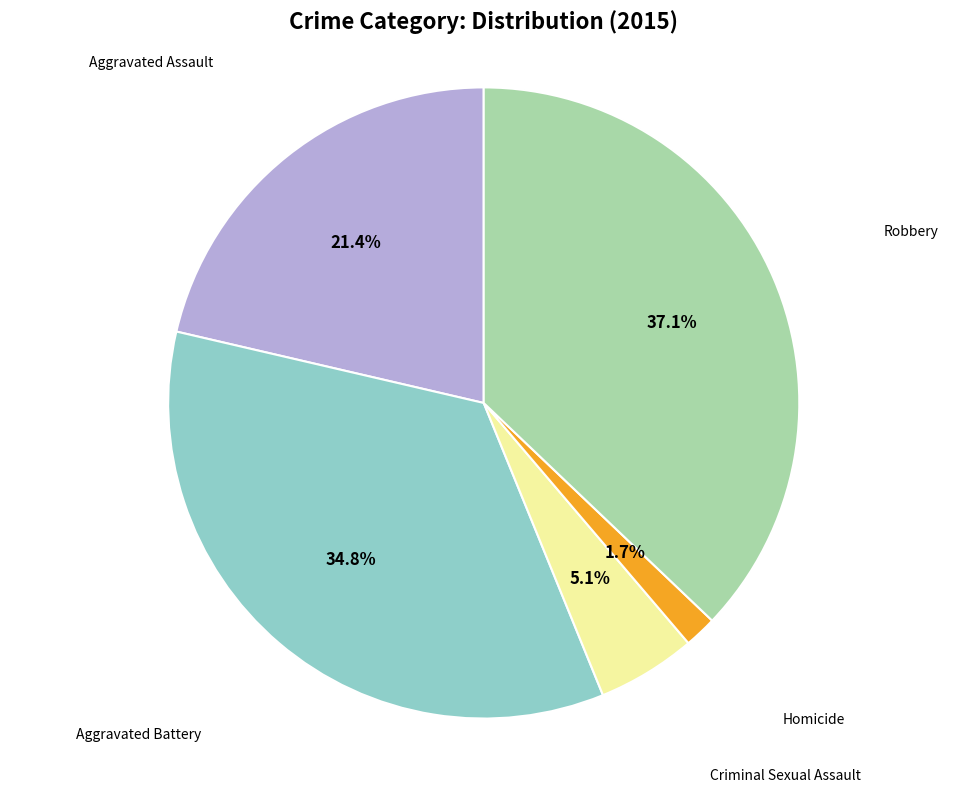

Is there any slice that represents more than half of the pie?

No